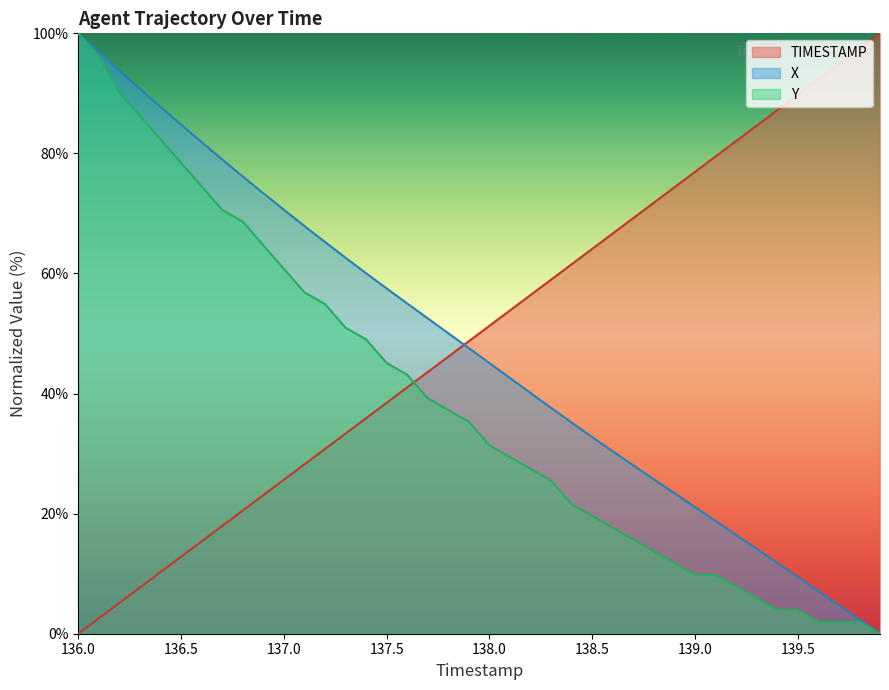

Rank the series by their maximum value, from lowest to highest.

TIMESTAMP, X, Y